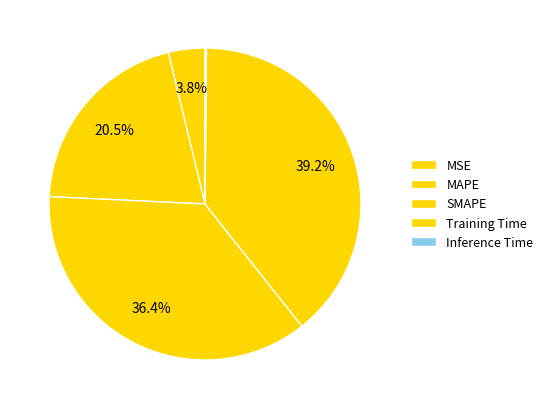

Does any single category account for the majority?

No